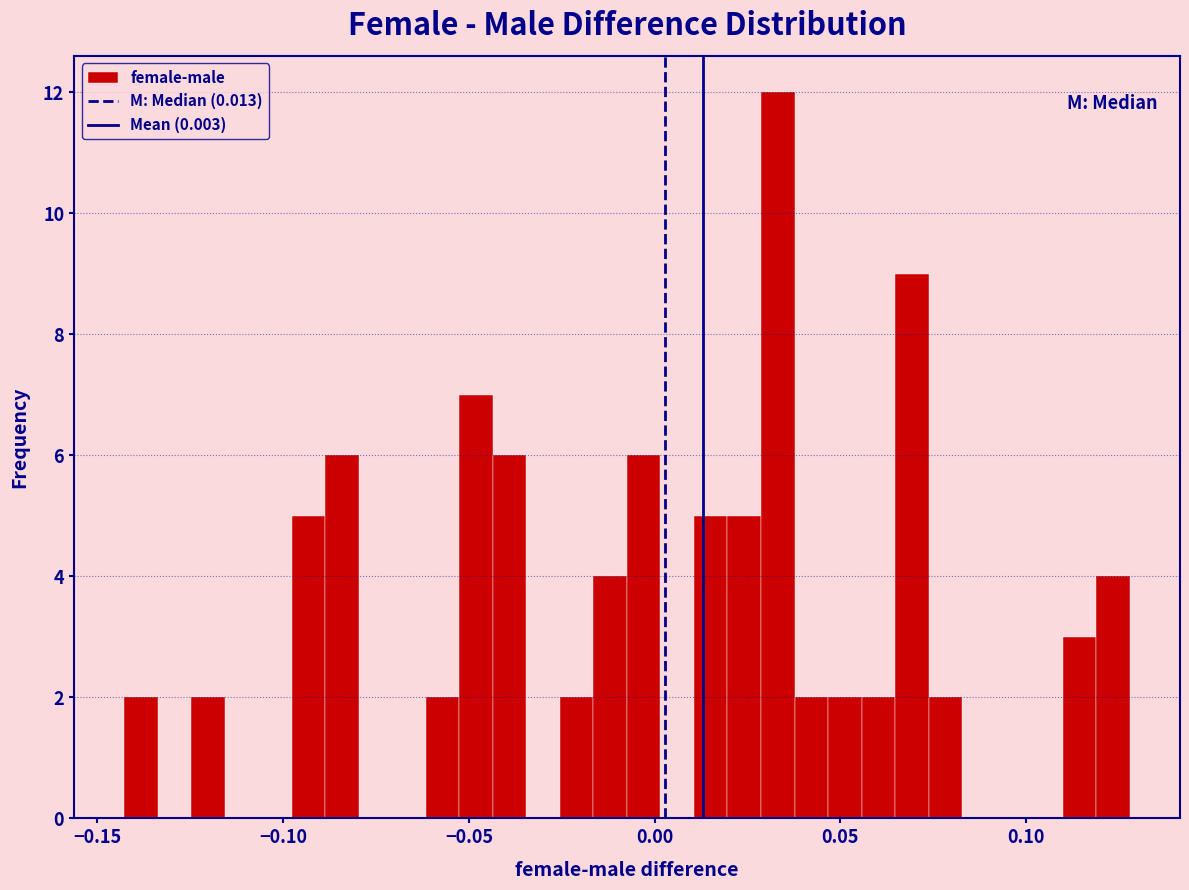

Around what value on the x-axis is the tallest bar? Give the approximate position of its centre, as read against the axis.

0.035